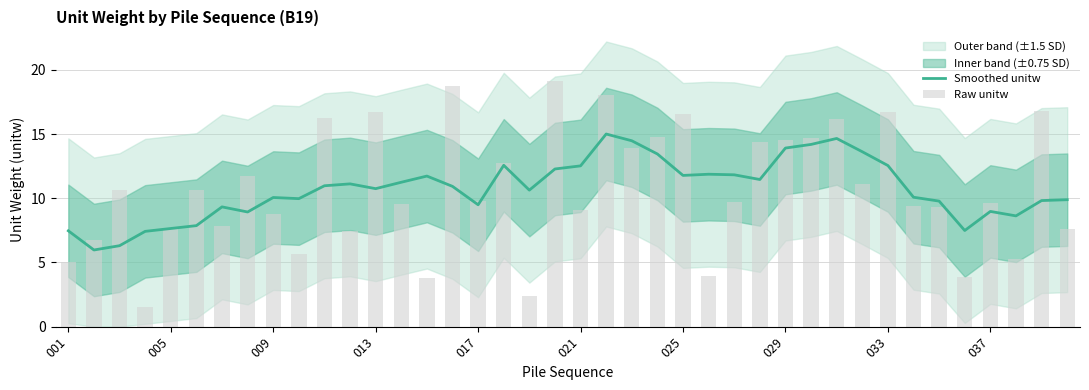

Reading right to left, what are all the values shown in this chart?

Smoothed unitw: 9.9	9.8	8.6	9.0	7.5	9.8	10.1	12.5	13.6	14.7	14.2	13.9	11.5	11.8	11.9	11.8	13.4	14.5	15.0	12.5	12.3	10.6	12.6	9.5	10.9	11.7	11.2	10.7	11.1	11.0	10.0	10.1	8.9	9.3	7.9	7.6	7.4	6.3	6.0	7.5
Raw unitw: 7.6	16.8	5.3	9.6	3.9	9.3	9.4	16.7	11.1	16.2	14.7	14.5	14.4	9.7	3.9	16.5	14.8	13.9	18.1	9.1	19.2	2.4	12.7	9.8	18.8	3.8	9.5	16.7	7.4	16.3	5.7	8.8	11.7	7.9	10.6	7.6	1.5	10.6	6.7	5.0